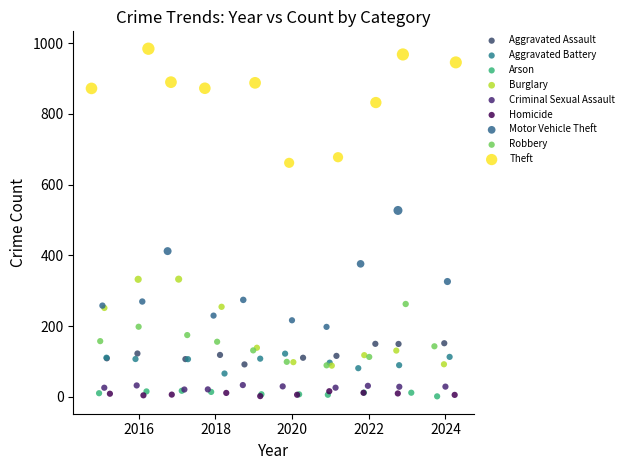

What are all the series names shown in the legend?

Aggravated Assault, Aggravated Battery, Arson, Burglary, Criminal Sexual Assault, Homicide, Motor Vehicle Theft, Robbery, Theft